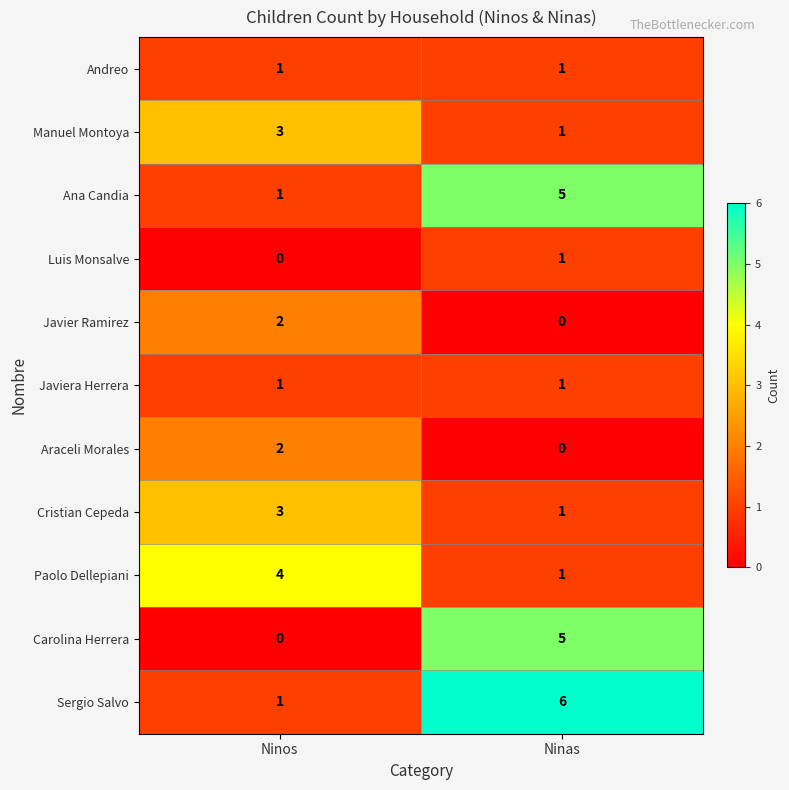

True or false: Paolo Dellepiani has a value of 2 at Ninas.

False